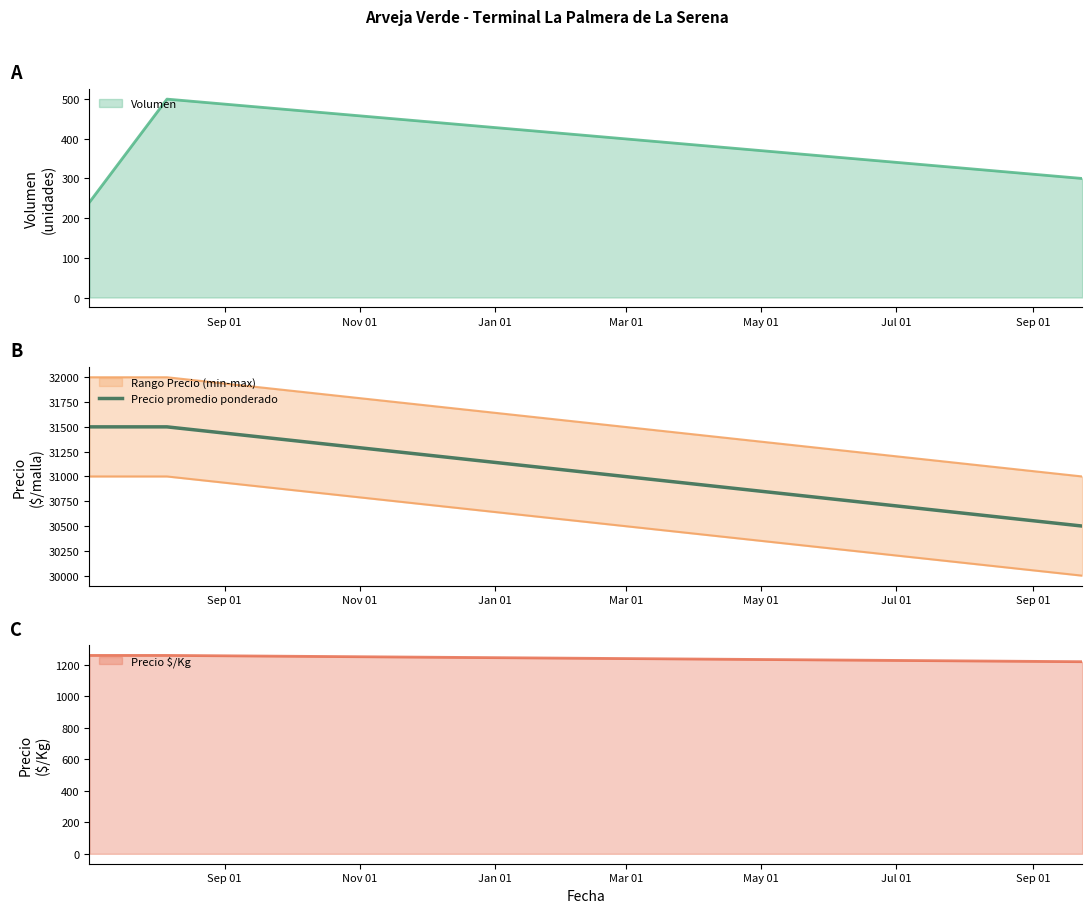

What is the minimum value for Precio promedio ponderado?

30500